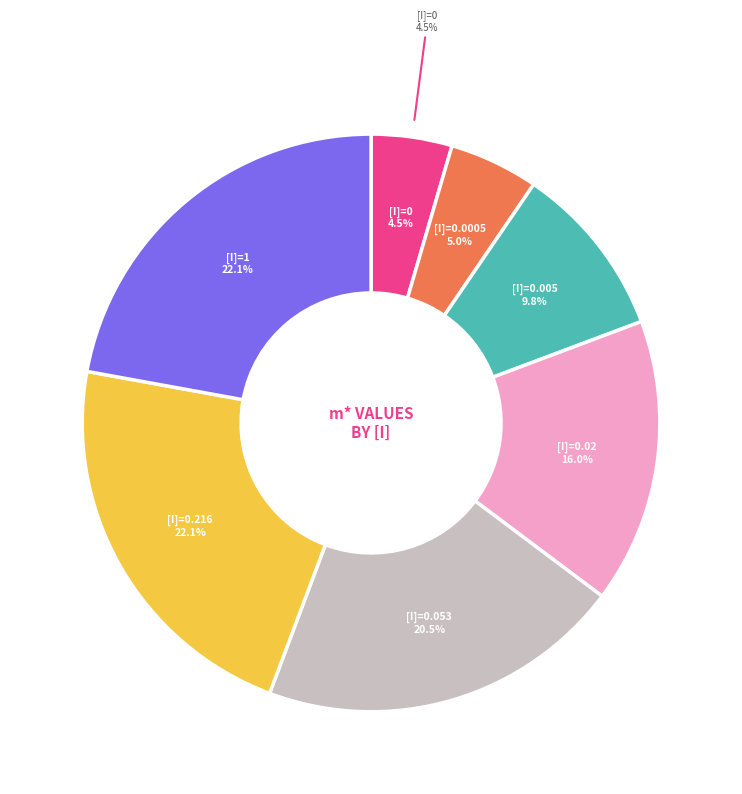

How many segments does this pie chart have?

7